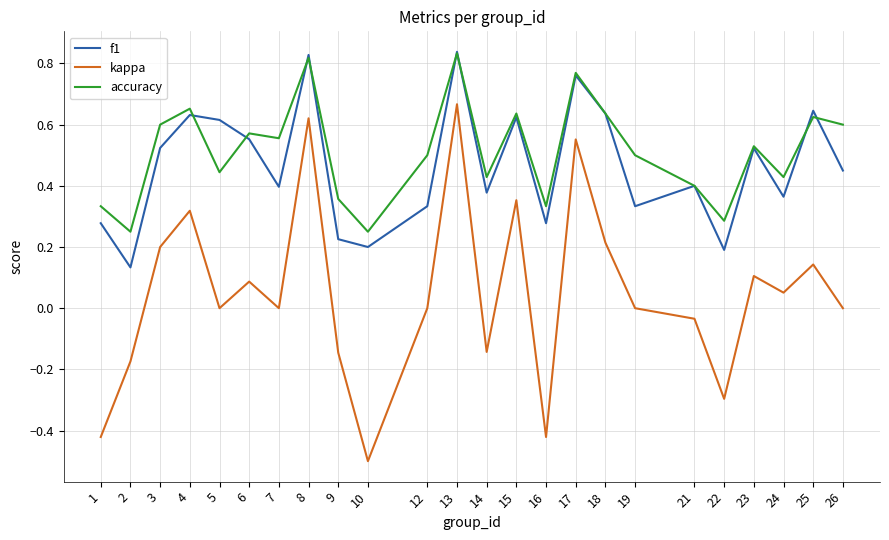

At 22, list the series in order from smallest to largest.

kappa, f1, accuracy